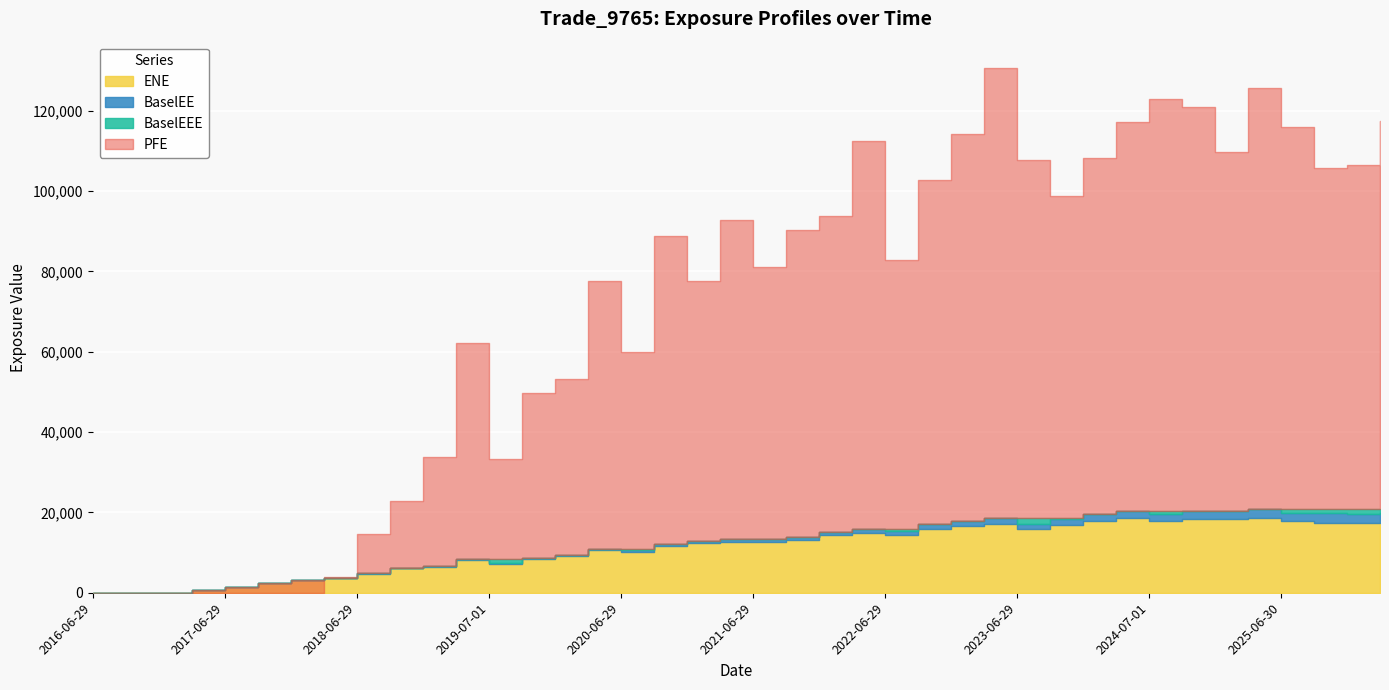

Between 2019-07-01 and 2024-07-01, which series saw the biggest shift?

PFE